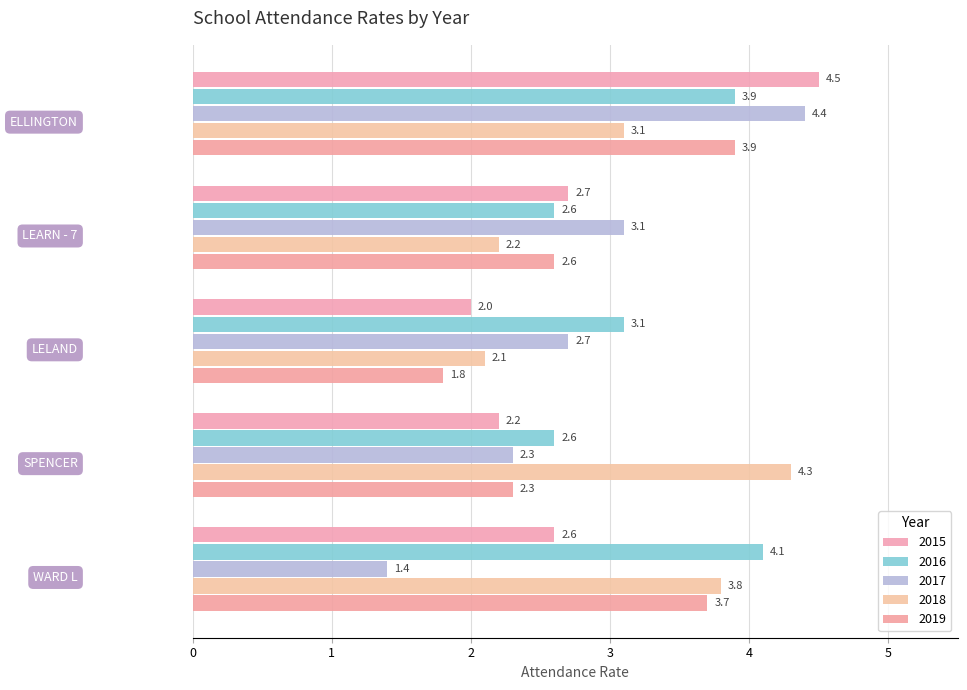

What are all the series names shown in the legend?

2015, 2016, 2017, 2018, 2019